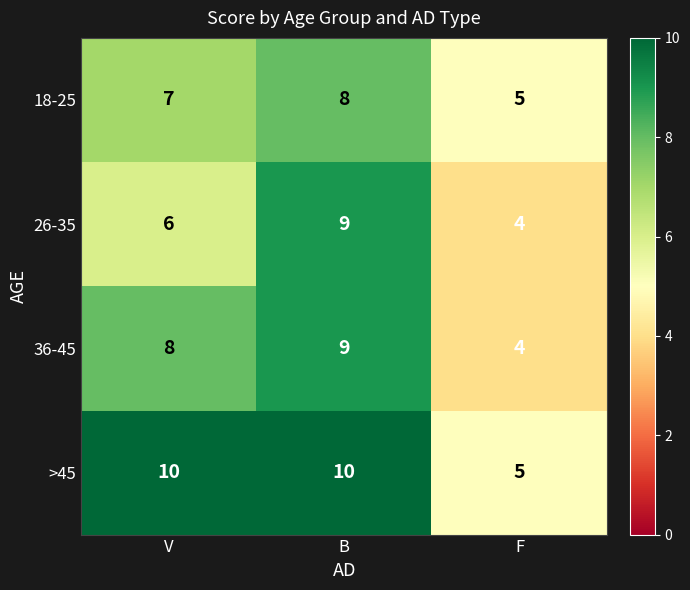

Read the 18-25 value at V.

7